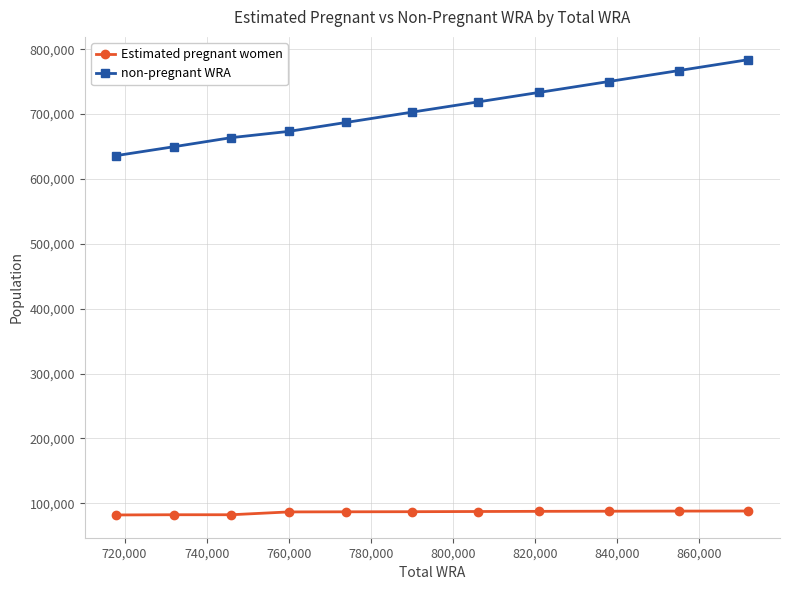

What is the value of the Estimated pregnant women point at the 6th from the left?

86952.1